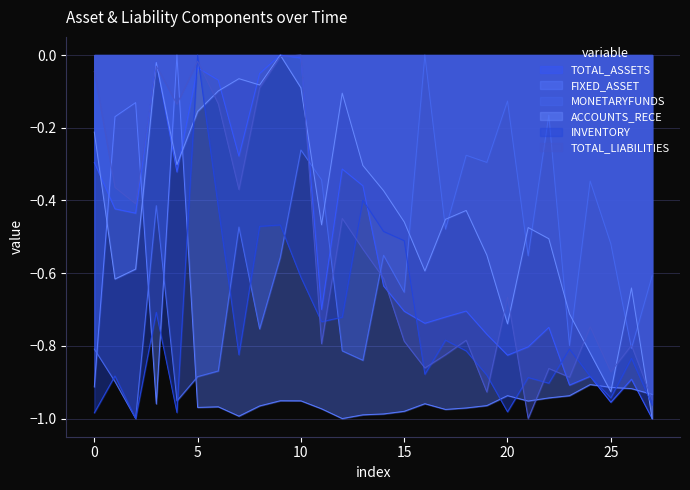

Is the value of MONETARYFUNDS at 0 greater than the value of FIXED_ASSET at 20?

Yes